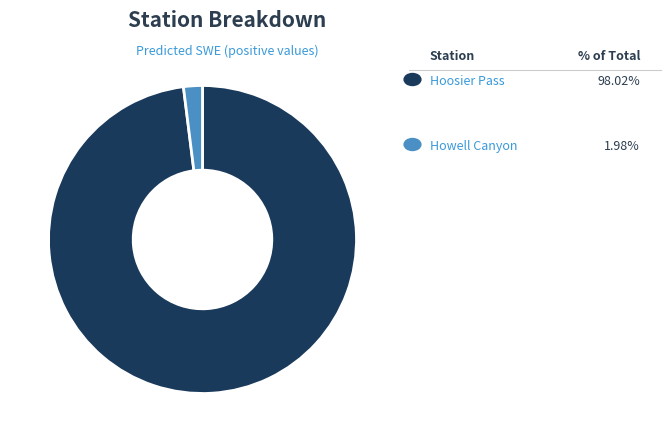

Is there a majority slice in this chart?

Yes